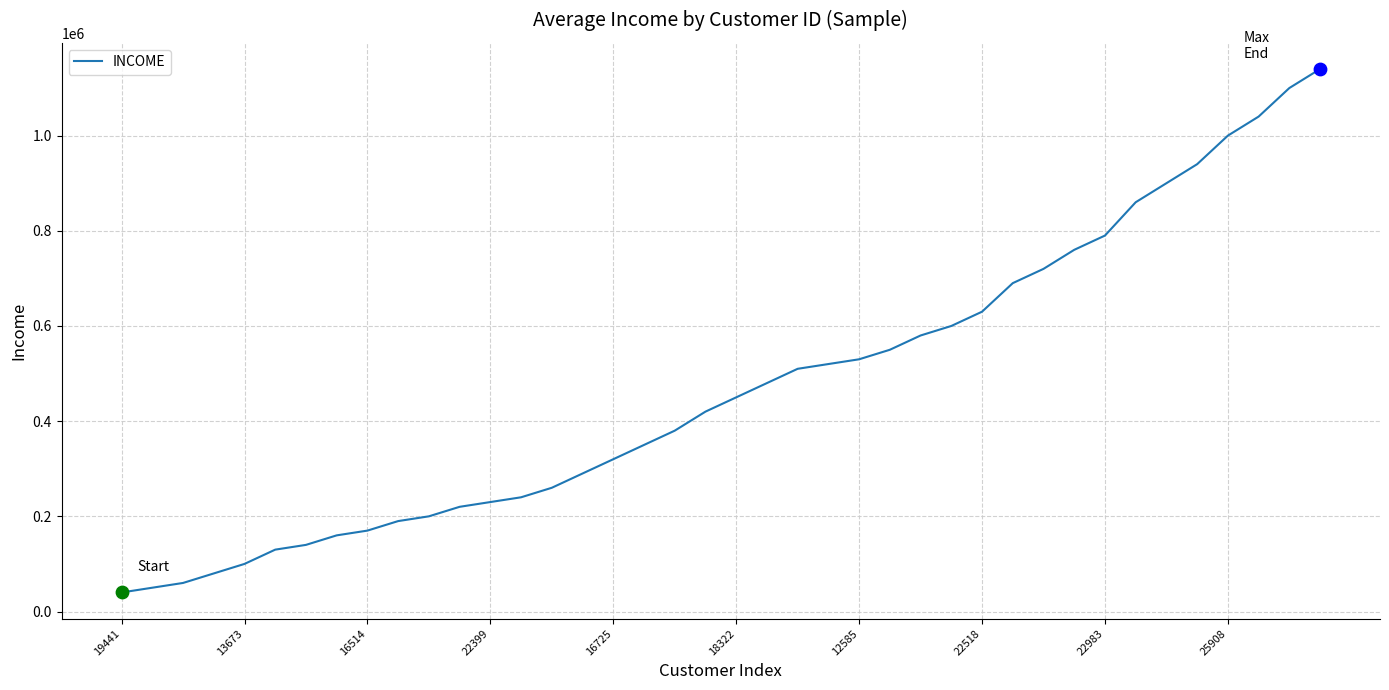

What is the minimum value shown in the chart?

40000